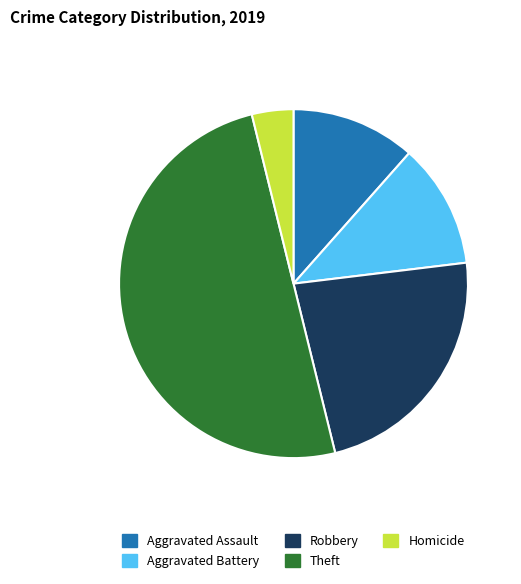

Is the sum of Aggravated Assault and Homicide greater than half?

No